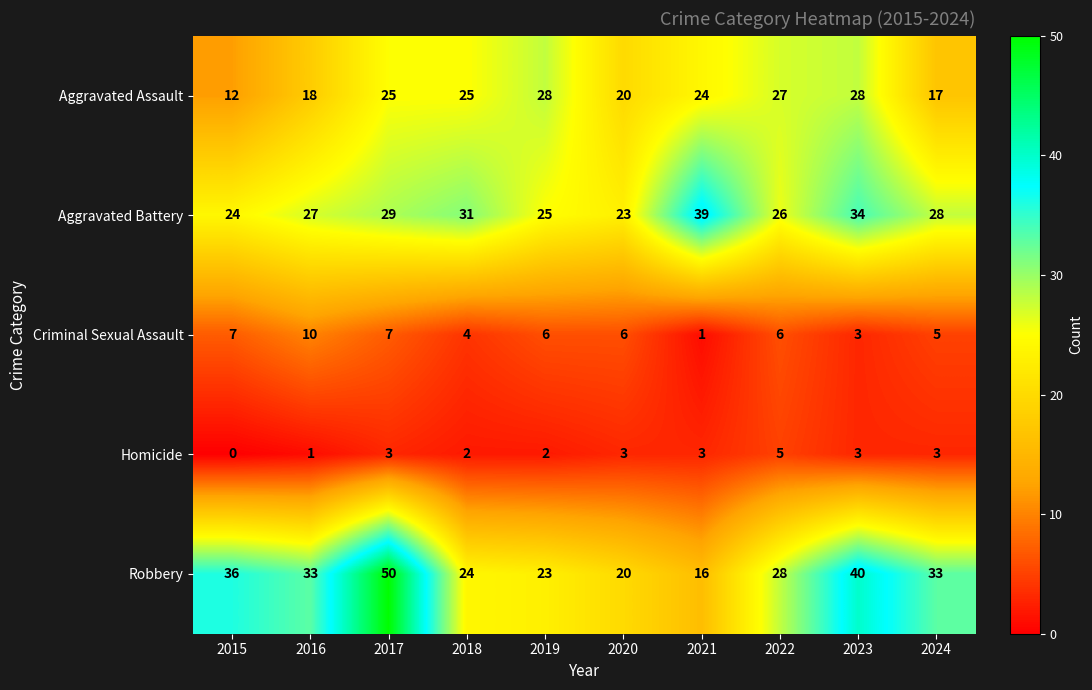

What is the difference between the maximum and minimum values in the Aggravated Assault series?

16